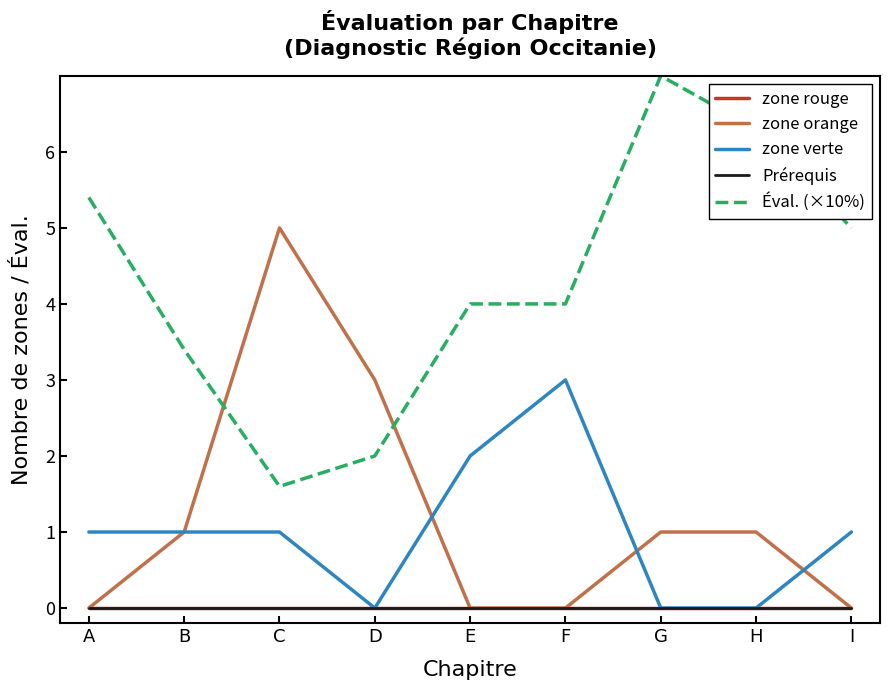

Does the chart have visible grid lines?

No